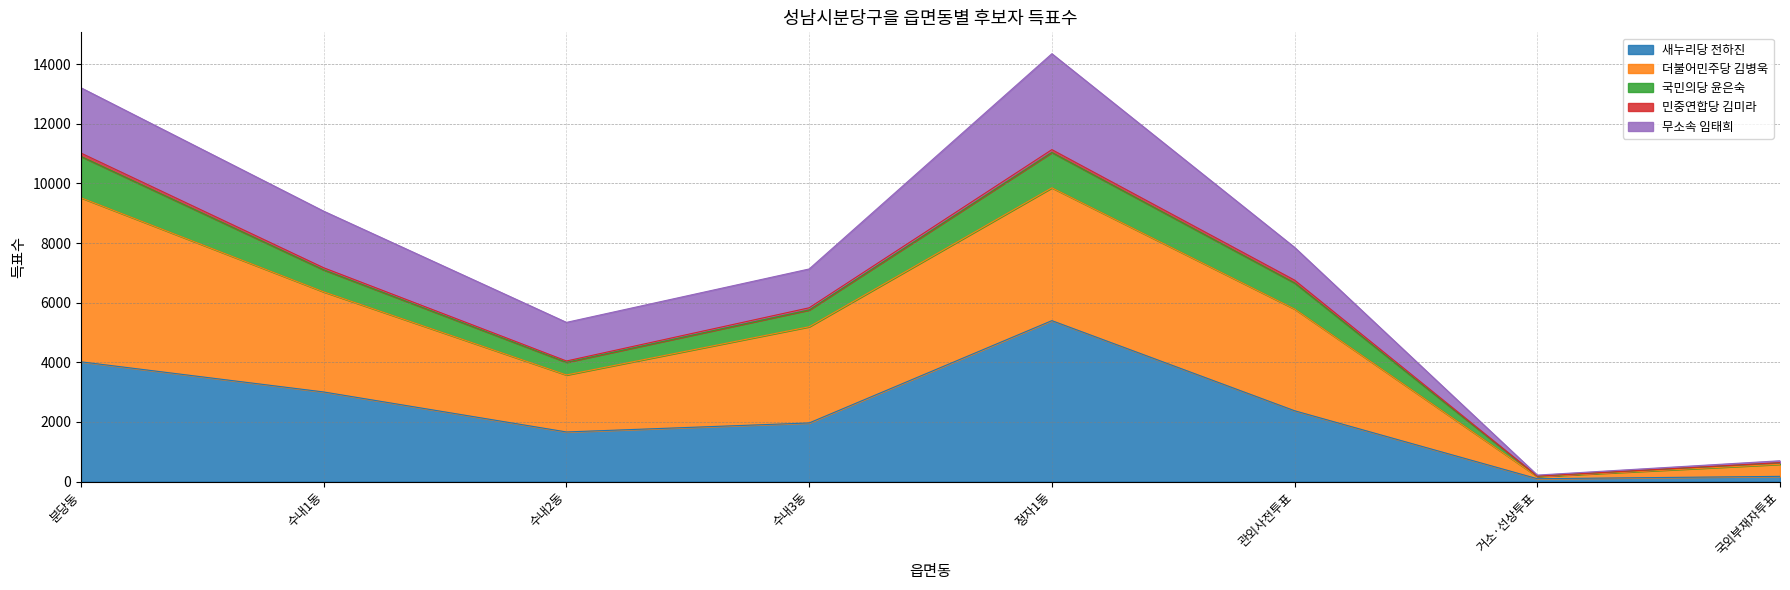

The value of 국민의당 윤은숙 at 거소·선상투표 is 47. True or false?

False